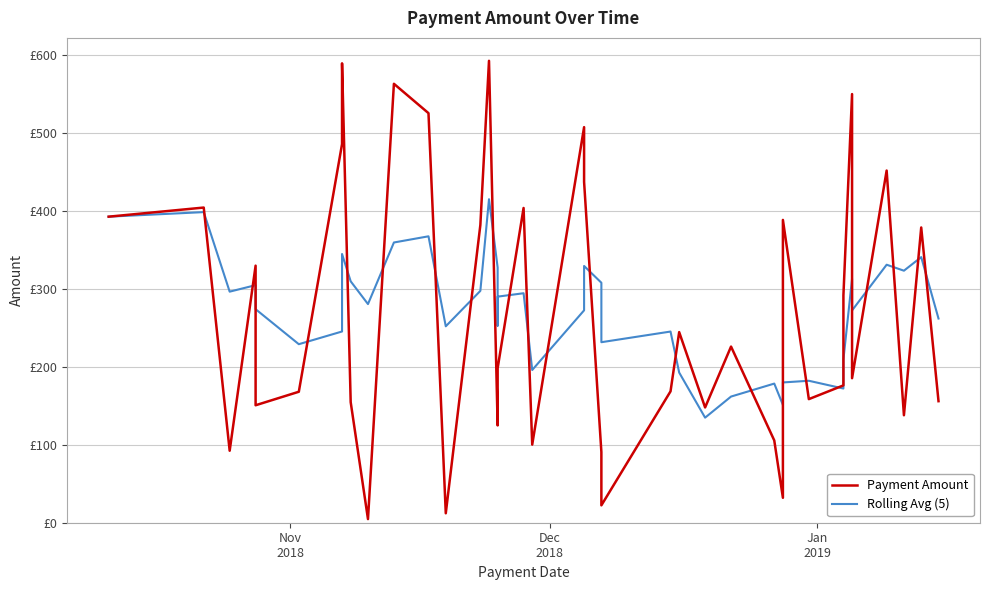

What is the difference between the maximum and second lowest values in the Rolling Avg (5) series?

264.0